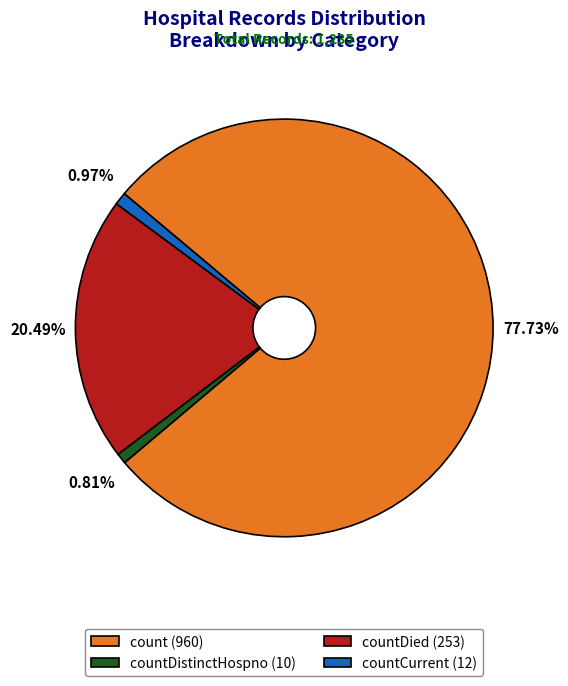

Which slice represents more than half of the pie?

count (960)